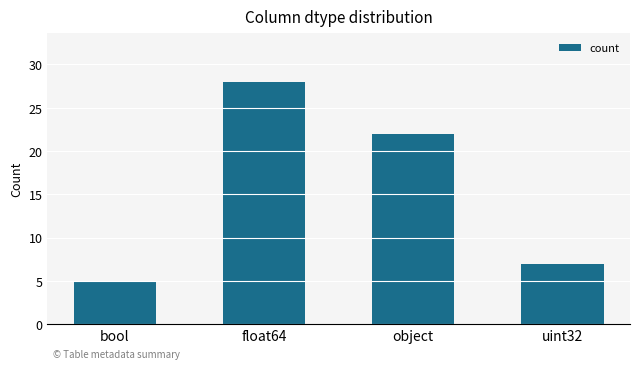

What is the difference between the maximum and minimum values?

23